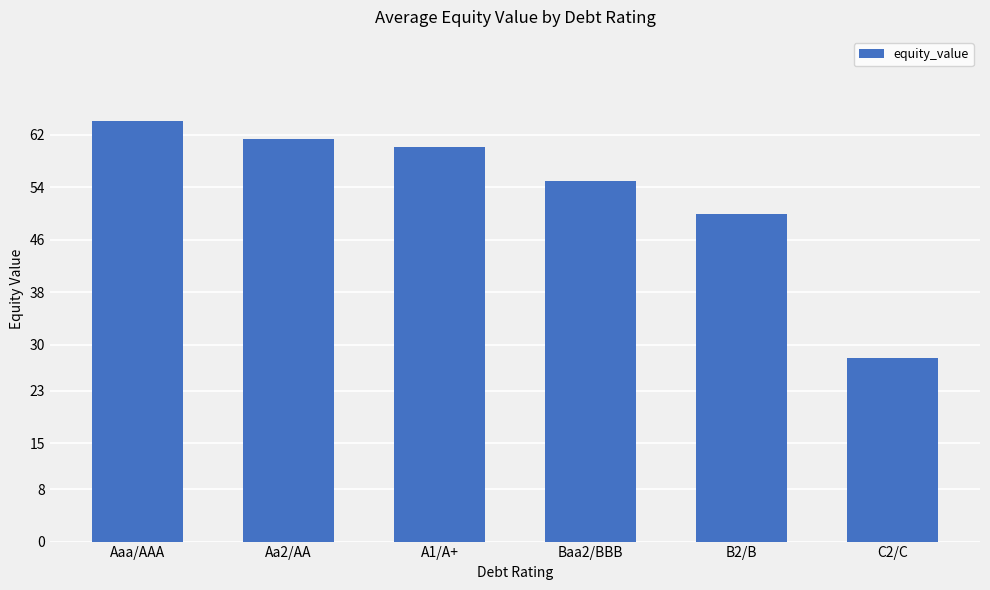

The value at Baa2/BBB is 33.6. True or false?

False